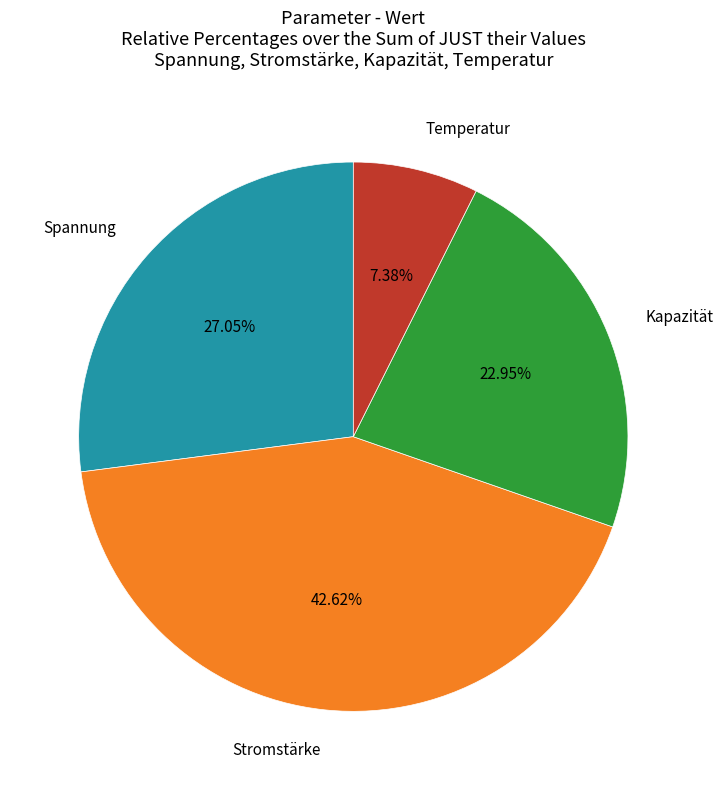

What is the largest slice in the pie chart?

Stromstärke